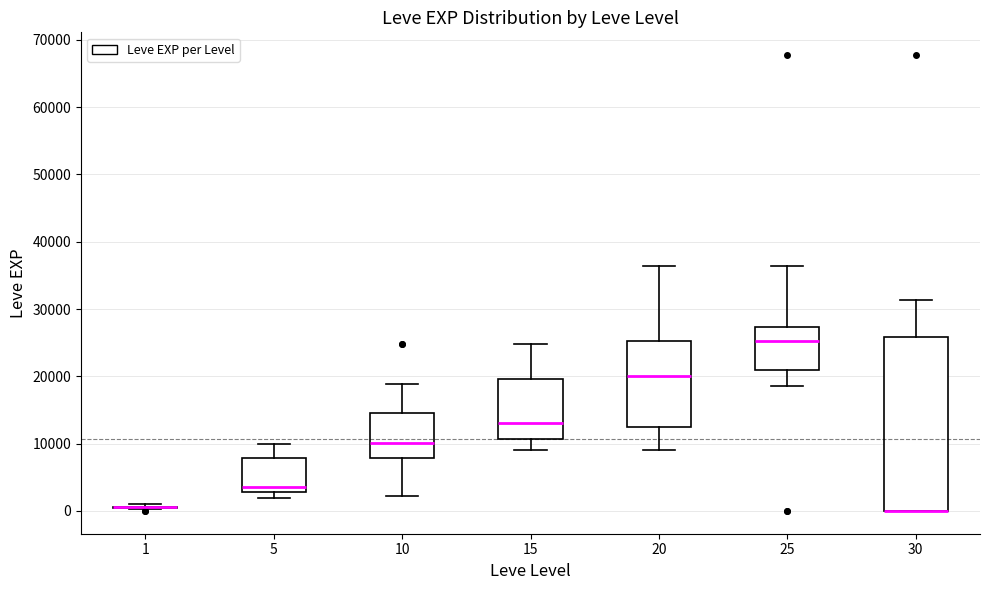

Reading left to right, transcribe this box plot: for each box, give where its median line is, the range the box spans, and where its two whiskers end, as read against the y-axis. The values are not printed on the chart, so give them approximately, as read against the axis.

1: box collapsed to a line at 1000, whiskers 0 to 1000
5: median 4000, box 3000 to 8000, whiskers 2000 to 10000
10: median 10000, box 8000 to 15000, whiskers 2000 to 19000
15: median 13000, box 11000 to 20000, whiskers 9000 to 25000
20: median 20000, box 12000 to 25000, whiskers 9000 to 36000
25: median 25000, box 21000 to 27000, whiskers 18000 to 36000
30: median 0 (drawn on the box's lower edge), box 0 to 26000, whiskers 0 to 31000